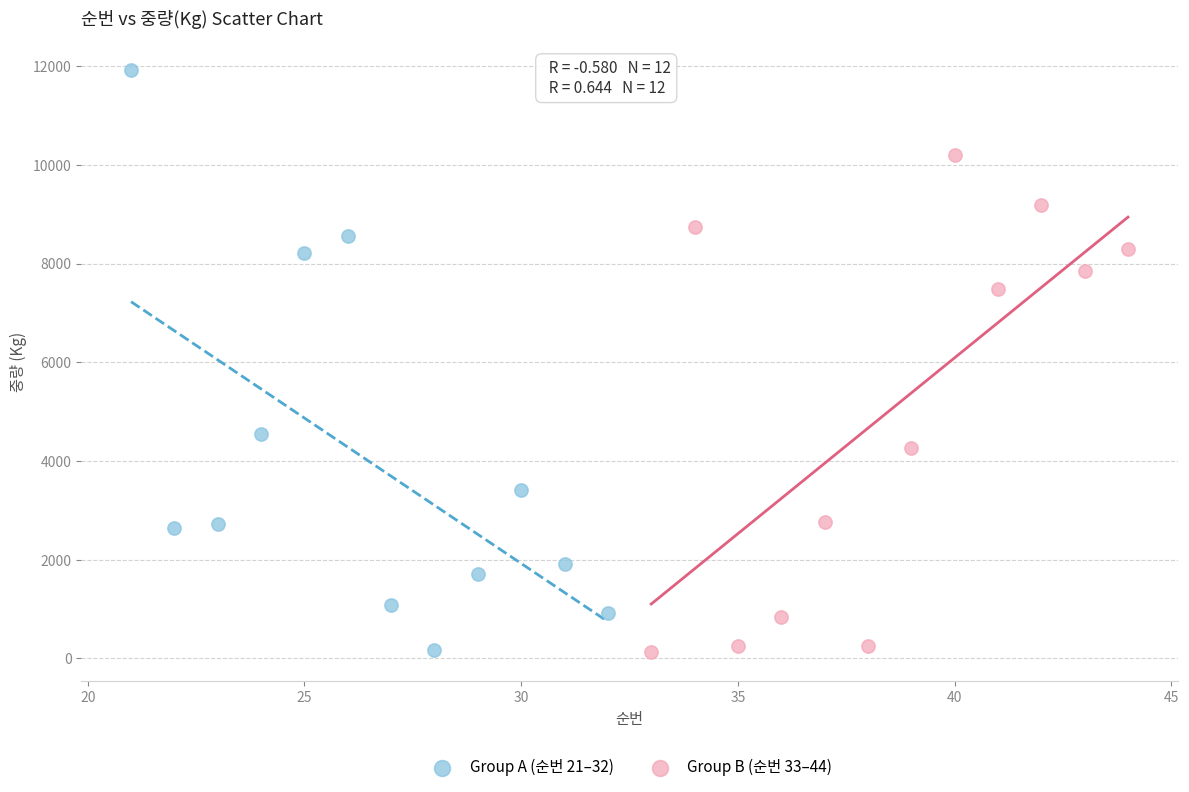

Which series contains the highest Y value?

Group A (순번 21–32)